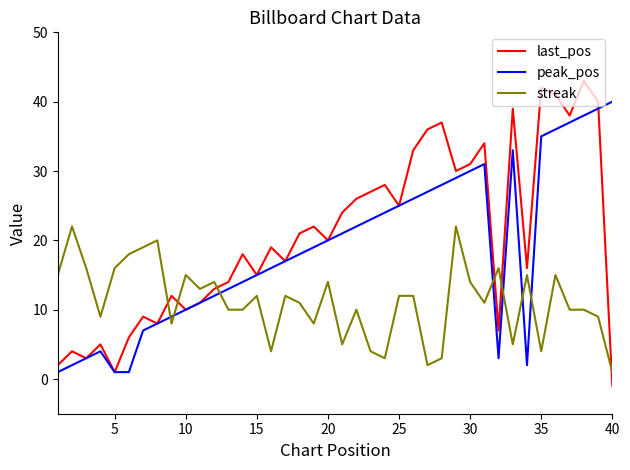

How many interior local valleys does the last_pos series have?

12